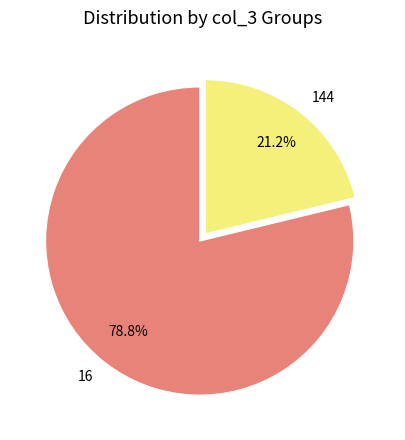

The 16 slice represents 1% of the pie. True or false?

False